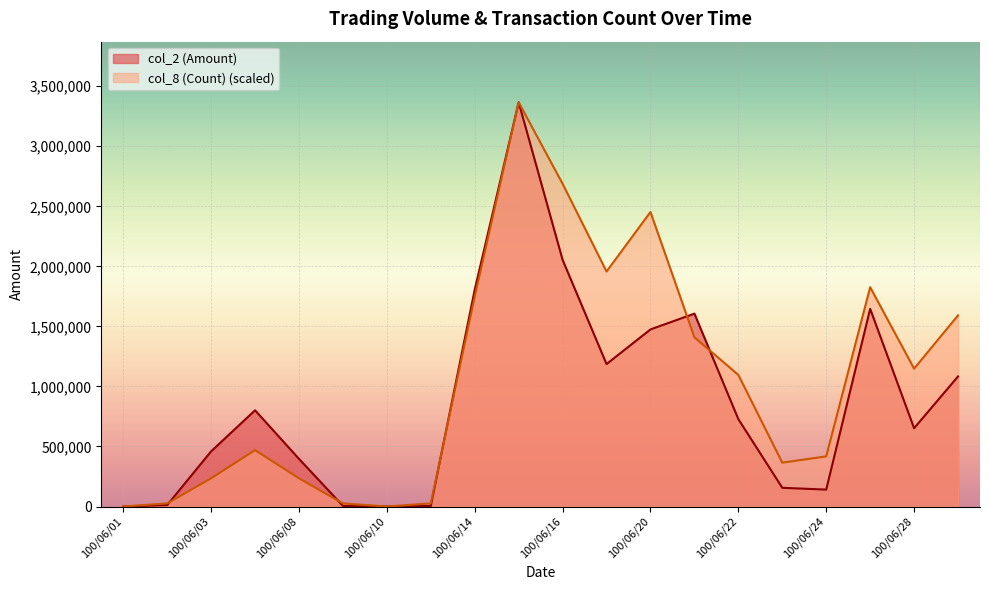

What is the value of the col_2 (Amount) point at the 8th from the left?

5200.0